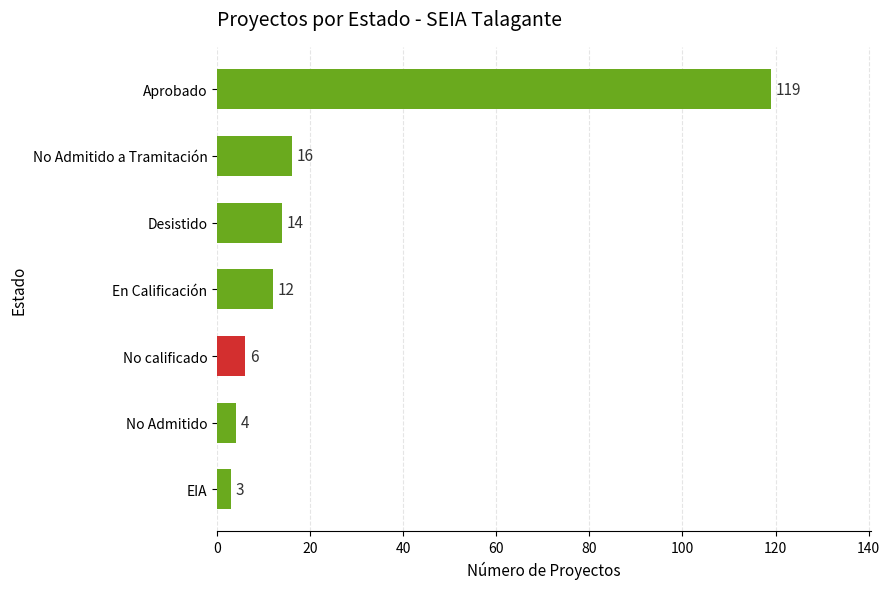

How many bars are there in total?

7